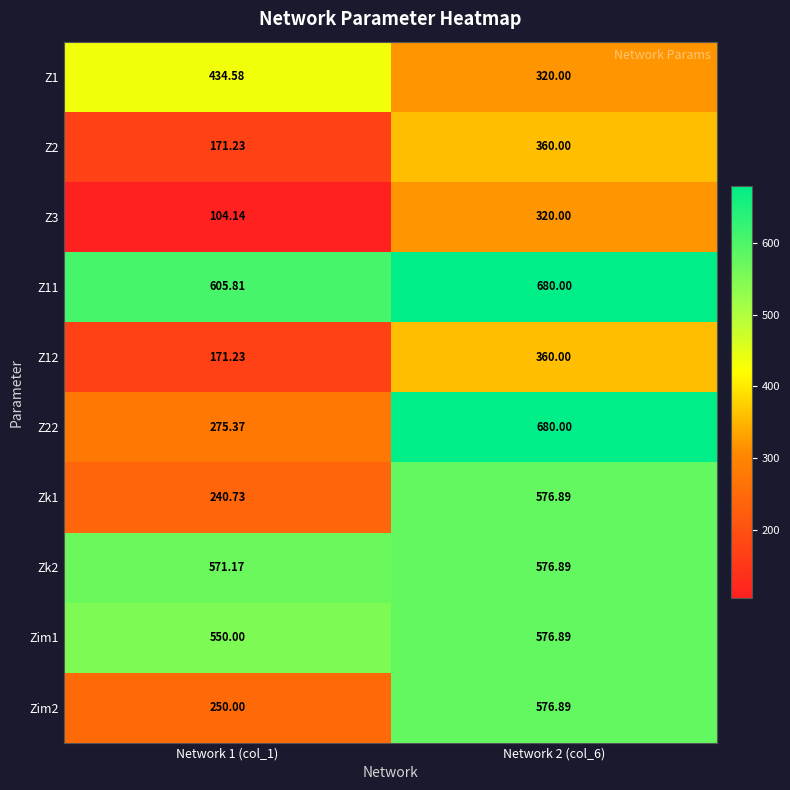

Which series has the widest spread of values?

Z22